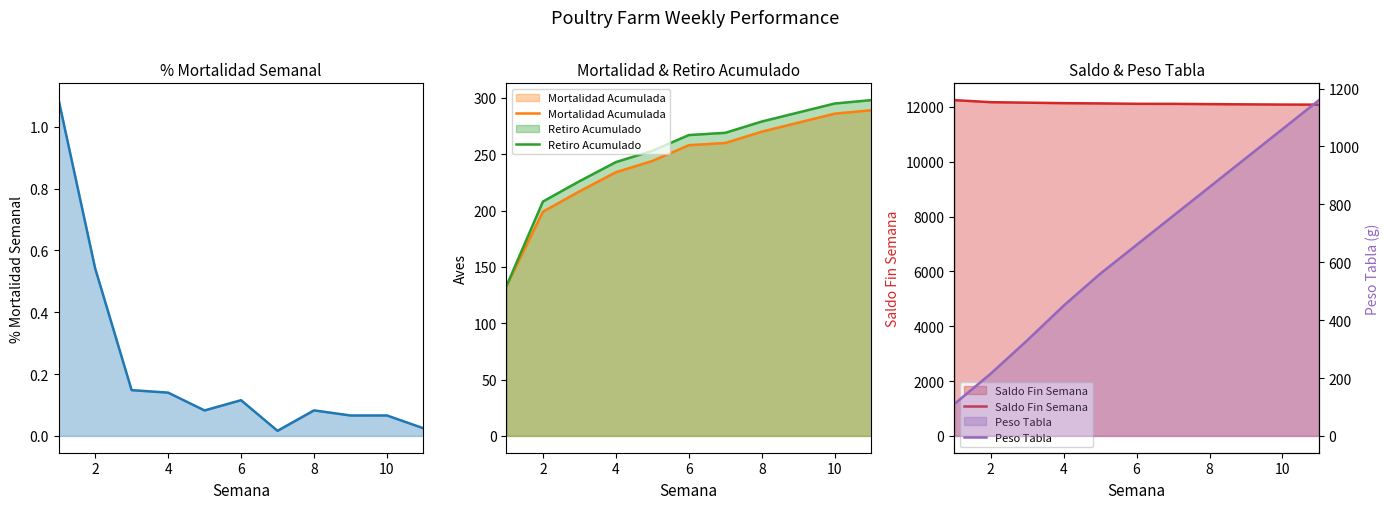

True or false: Saldo Fin Semana and Mortalidad Acumulada intersect in this chart.

False